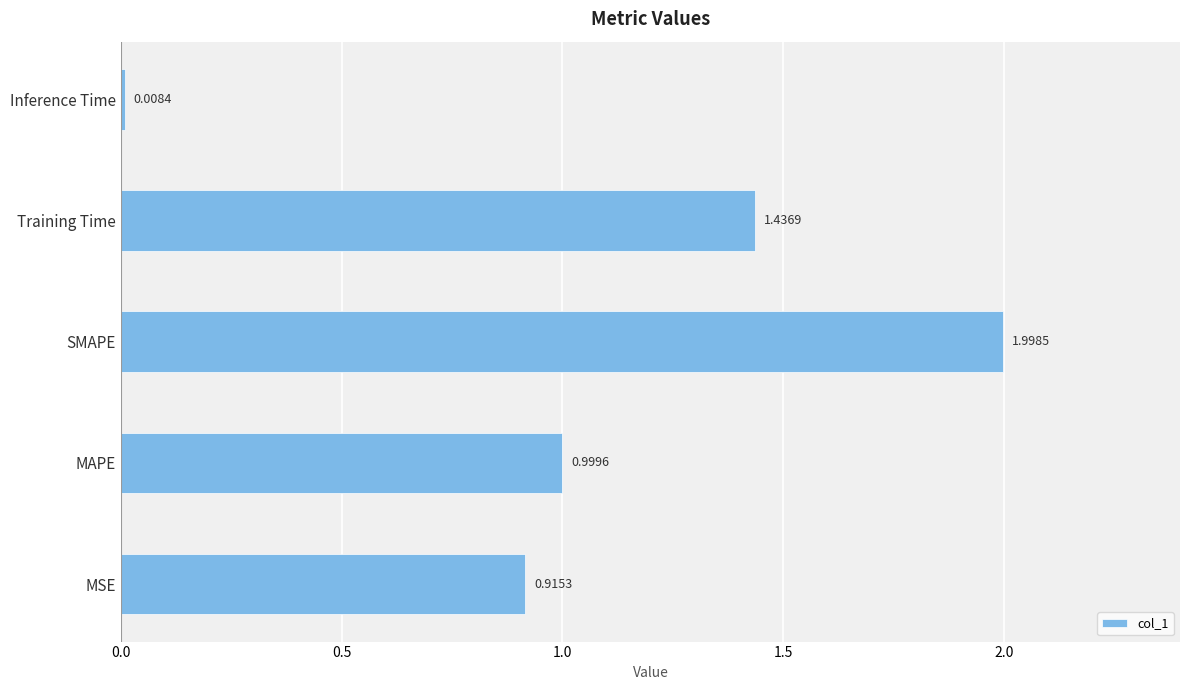

Which label corresponds to the smallest value in the chart?

Inference Time